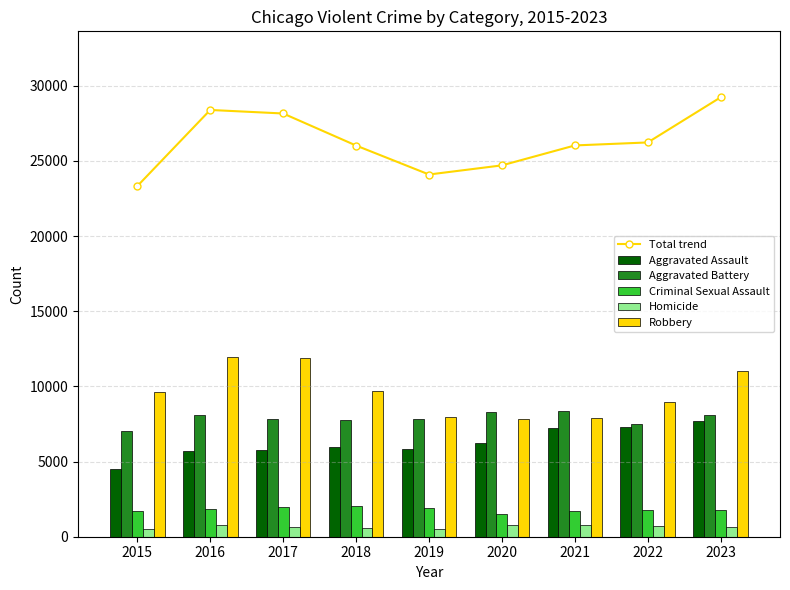

What is the total value across all series at 2023?

58470